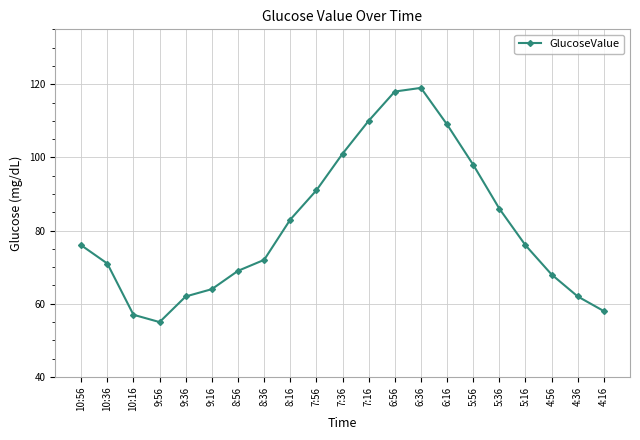

What is the minimum value shown in the chart?

55